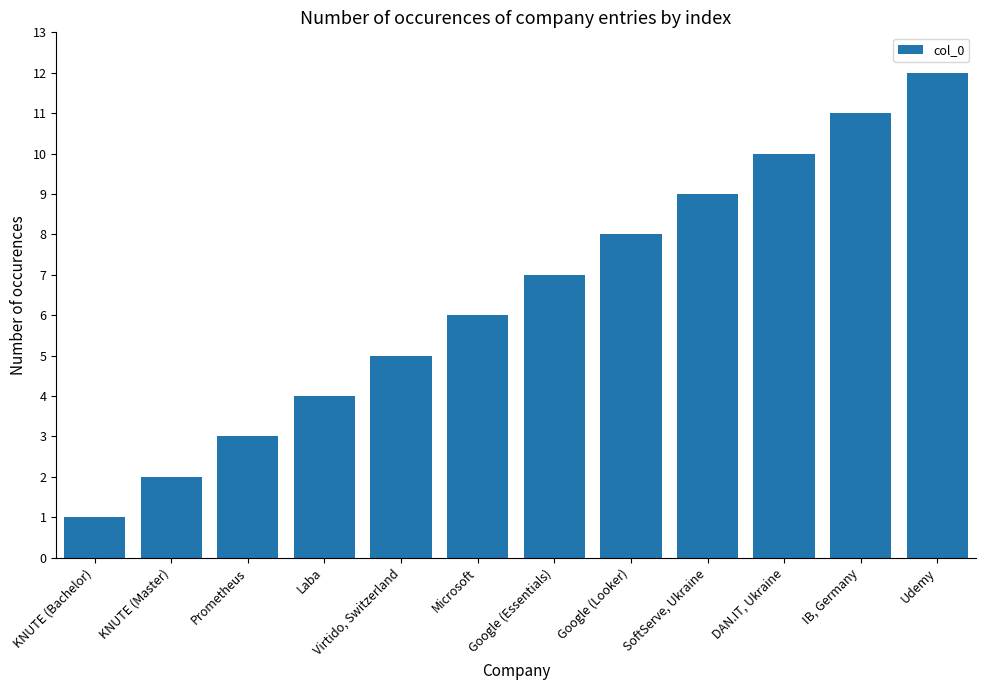

What is the difference between the maximum and second lowest values?

10